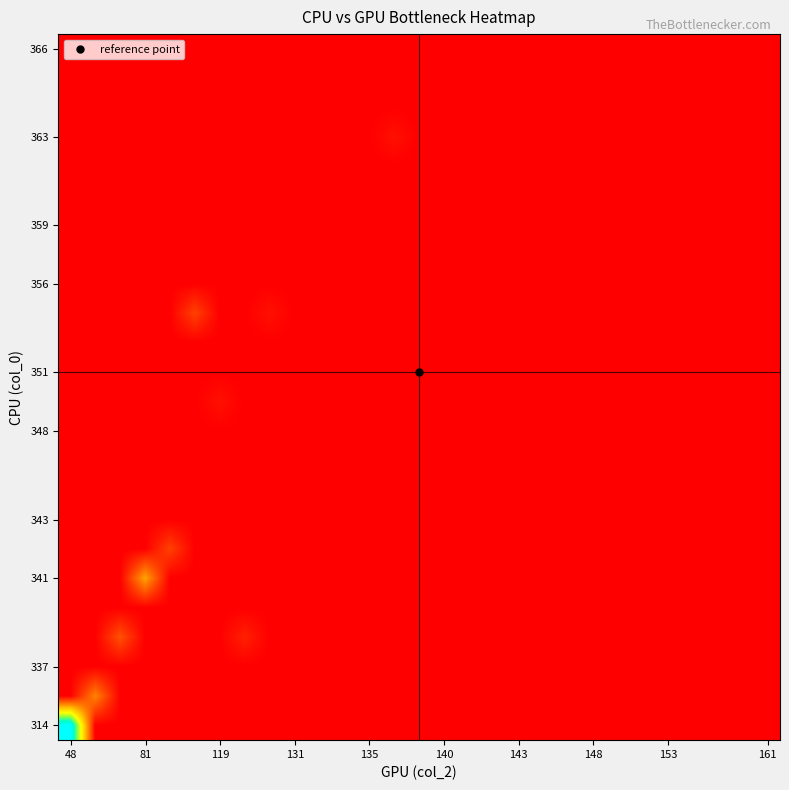

Count the number of data series in this chart.

24